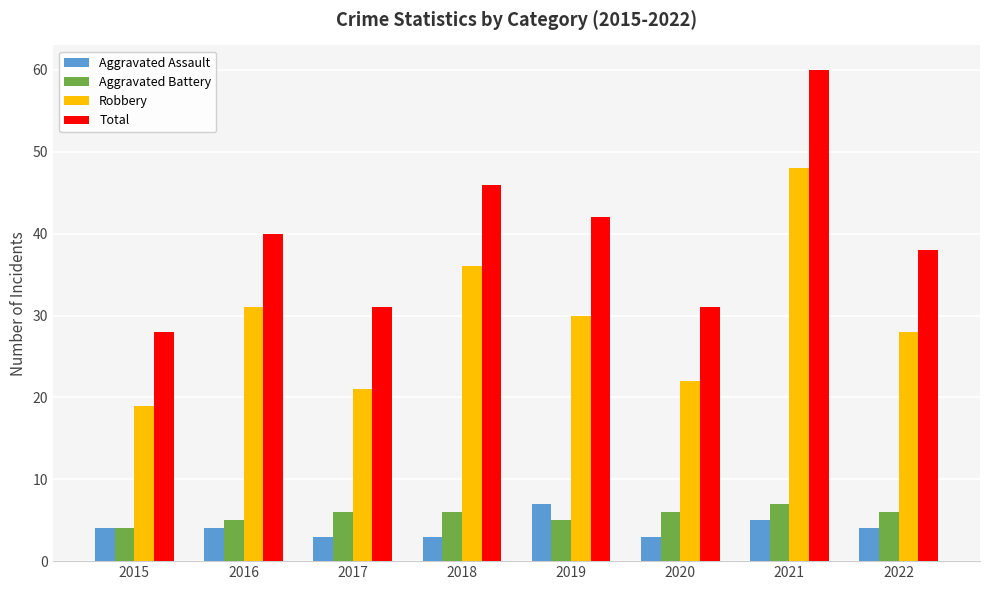

What is the smallest value displayed?

3